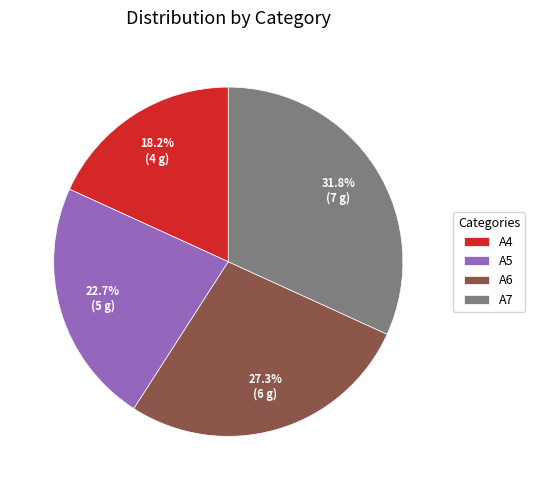

True or false: A7 accounts for 44% of the total.

False